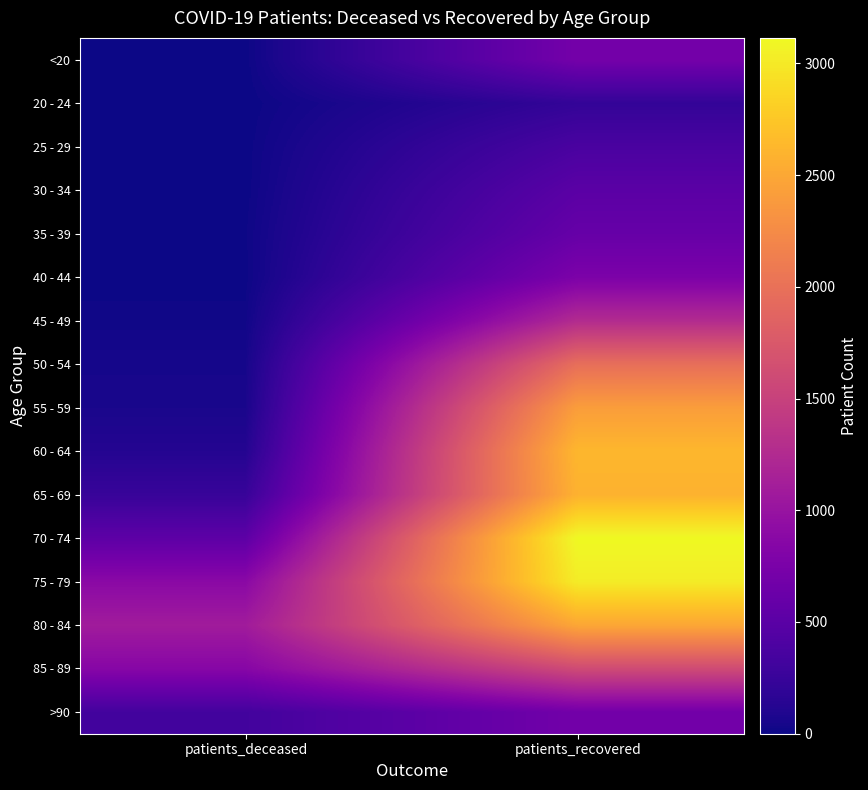

Which label corresponds to the largest value in the chart?

patients_recovered